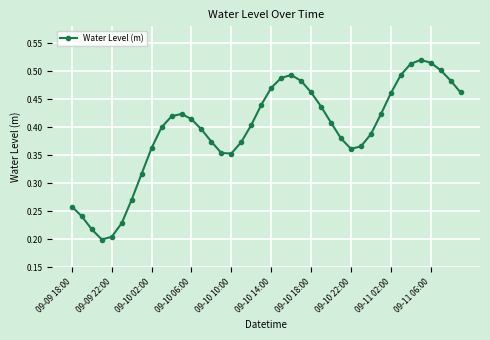

Is this an area chart (filled region under the line)?

No